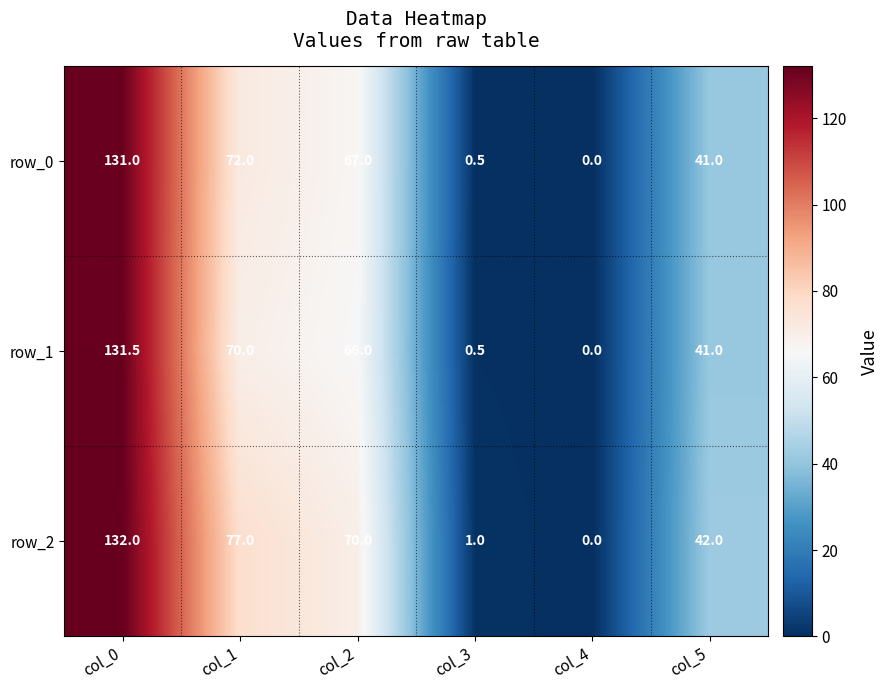

The value of row_2 at col_4 is 0.0. True or false?

True